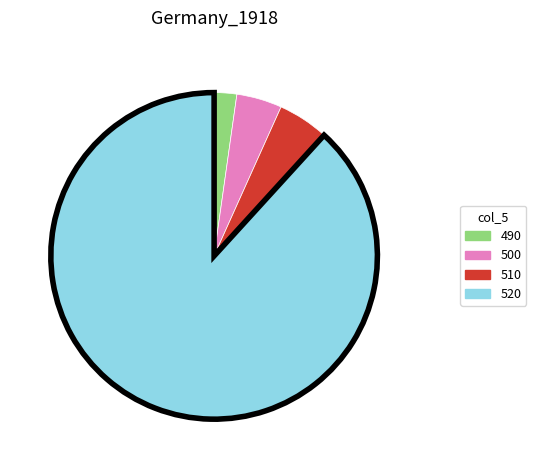

Is there any slice that represents more than half of the pie?

Yes